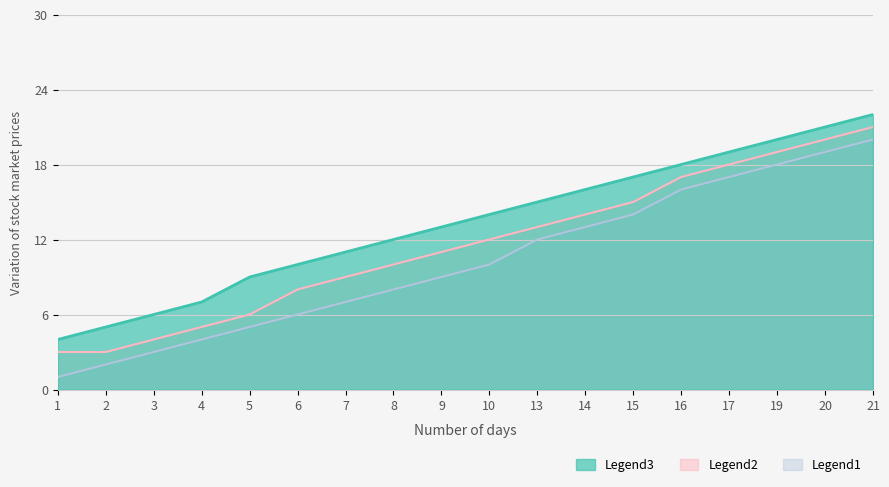

Reading left to right, extract all data points from this chart.

Legend1: 1=1	2=2	3=3	4=4	5=5	6=6	7=7	8=8	9=9	10=10	13=12	14=13	15=14	16=16	17=17	19=18	20=19	21=20
Legend2: 1=3	2=3	3=4	4=5	5=6	6=8	7=9	8=10	9=11	10=12	13=13	14=14	15=15	16=17	17=18	19=19	20=20	21=21
Legend3: 1=4	2=5	3=6	4=7	5=9	6=10	7=11	8=12	9=13	10=14	13=15	14=16	15=17	16=18	17=19	19=20	20=21	21=22